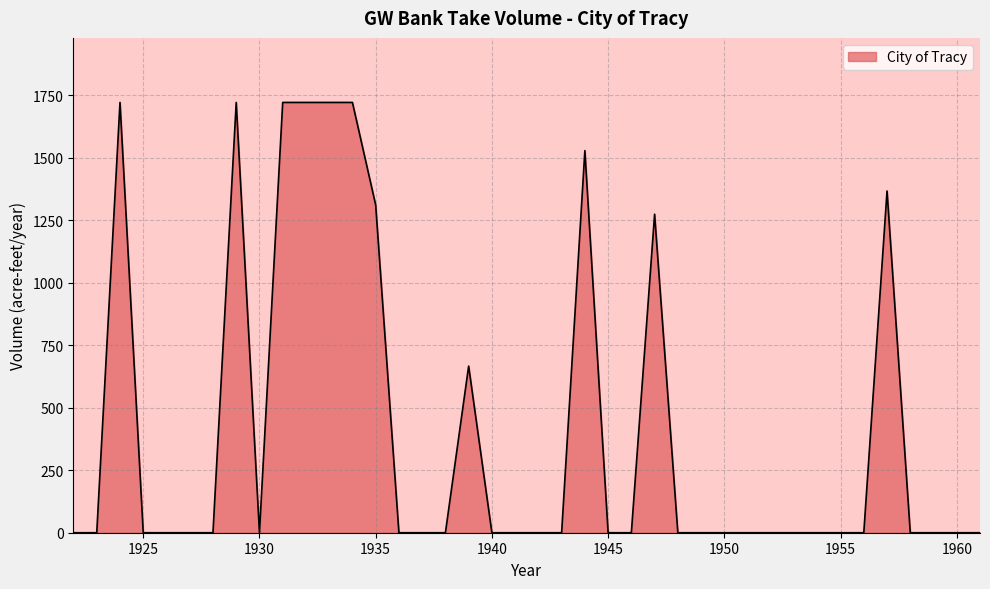

What is the greatest value displayed?

1722.0